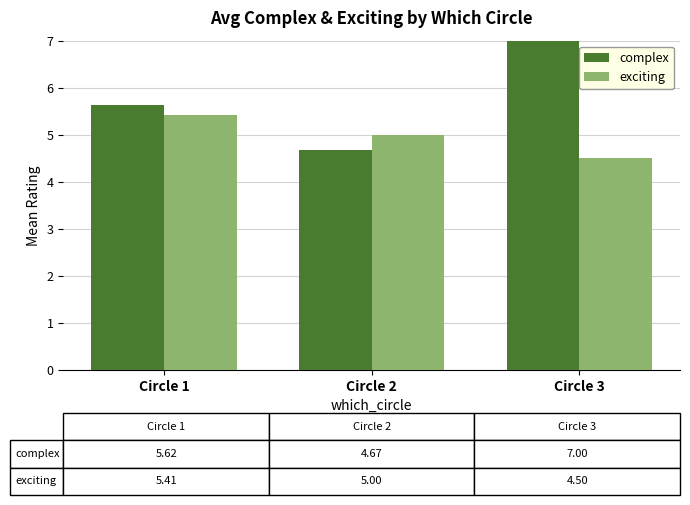

Rank the categories by complex value from highest to lowest.

Circle 3, Circle 1, Circle 2